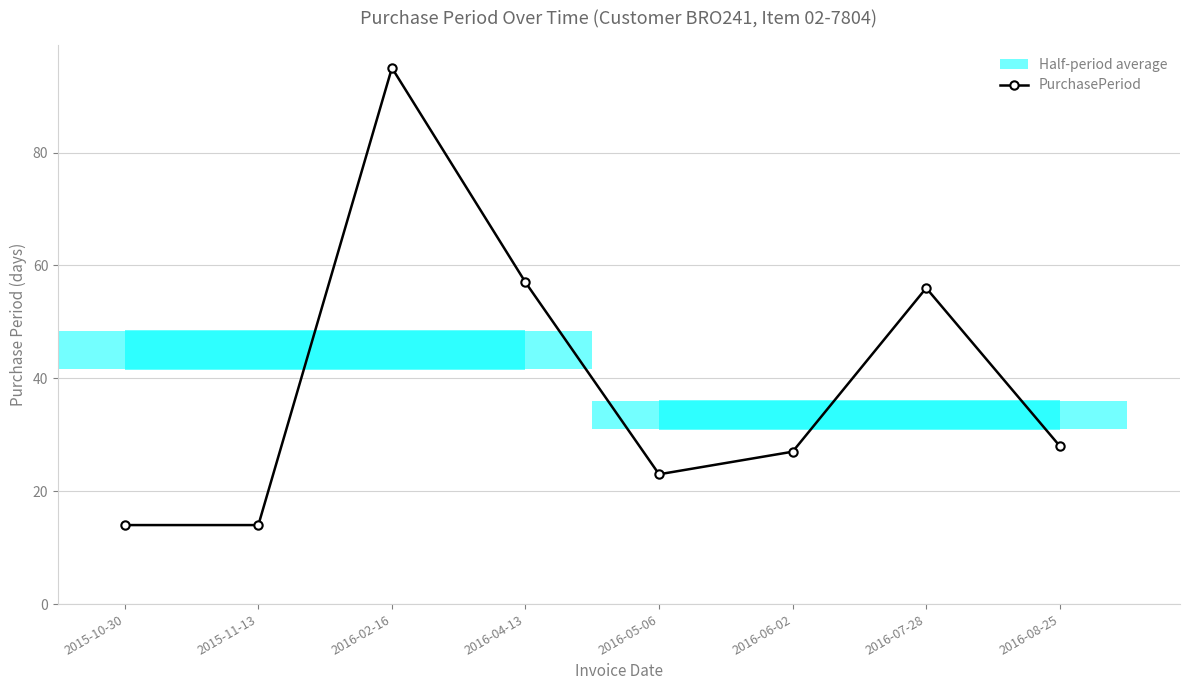

What is the greatest value displayed?

95